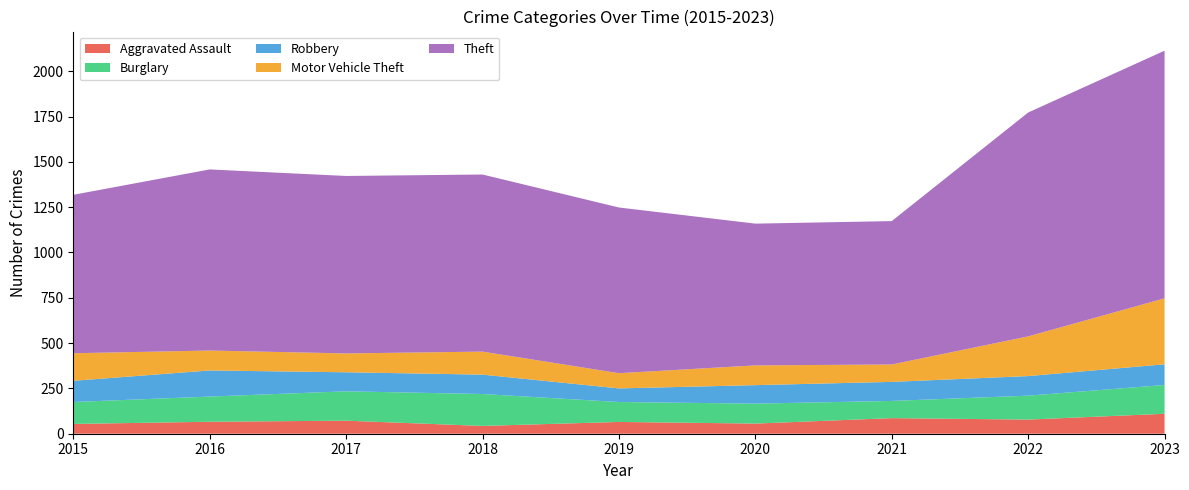

Reading left to right, transcribe all the data shown in this chart.

Aggravated Assault: 54	66	72	43	65	56	86	78	110
Burglary: 121	139	162	176	110	110	95	132	159
Robbery: 117	144	105	107	75	102	105	108	114
Motor Vehicle Theft: 152	110	104	127	84	109	96	219	364
Theft: 874	999	979	977	914	782	791	1235	1366